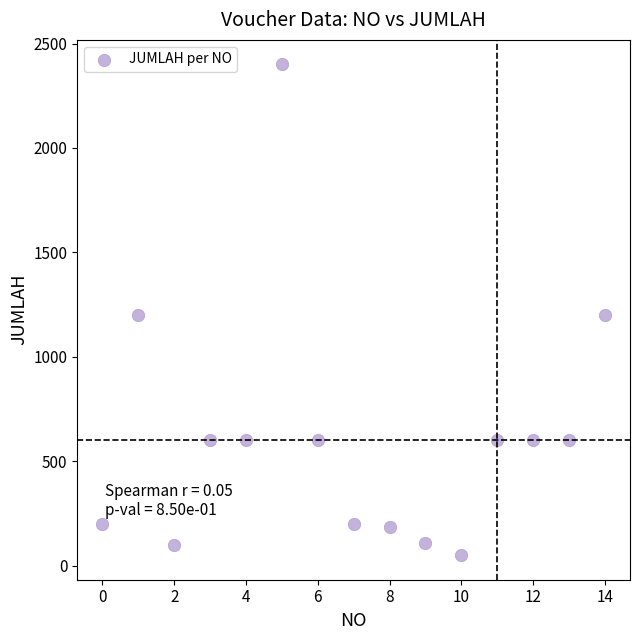

What is the range of Y values (max minus min)?

2350